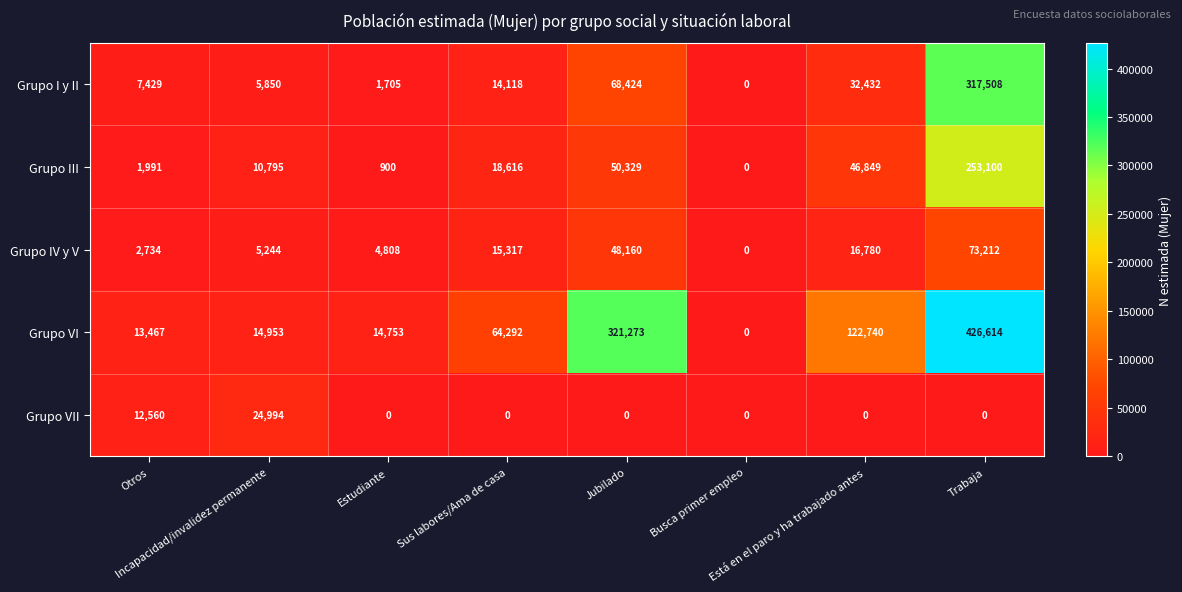

Which series has the largest range (max minus min)?

Grupo VI